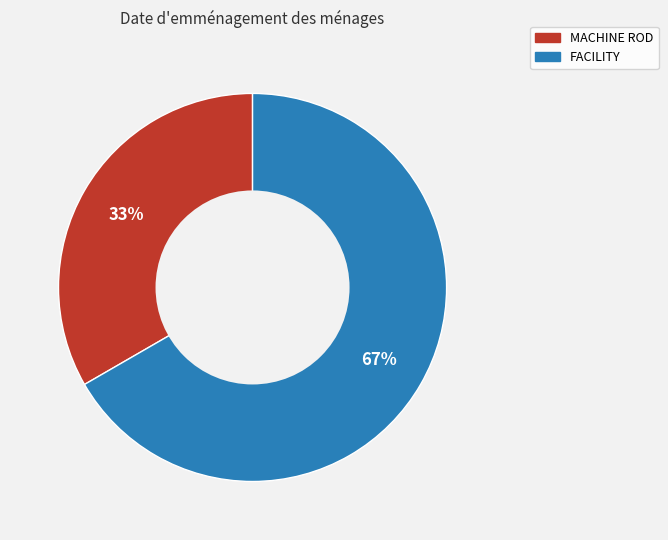

Do FACILITY and MACHINE ROD together represent more than half of the pie?

Yes